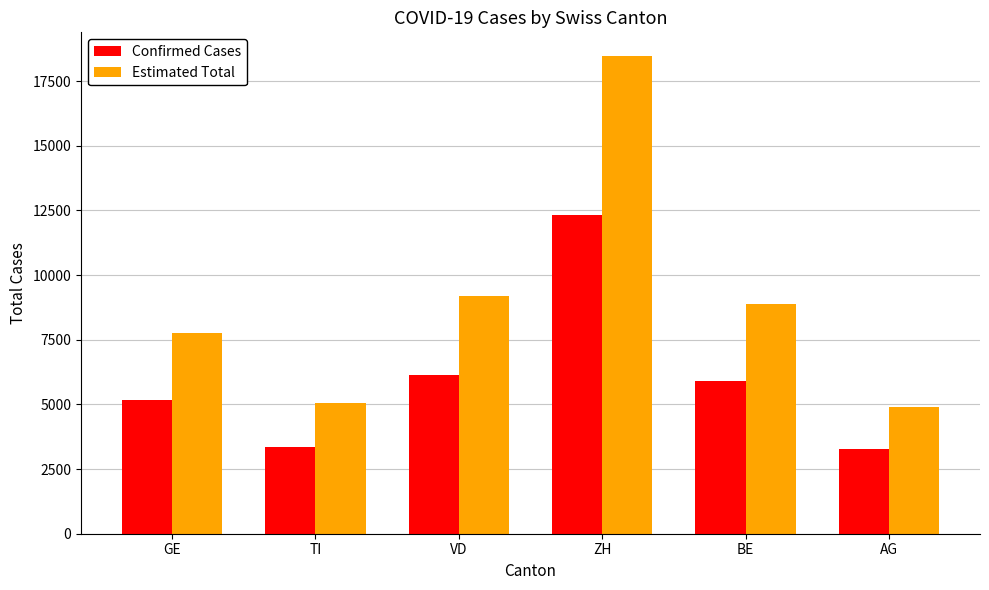

What is the difference between the maximum and minimum values in the Confirmed Cases series?

9047